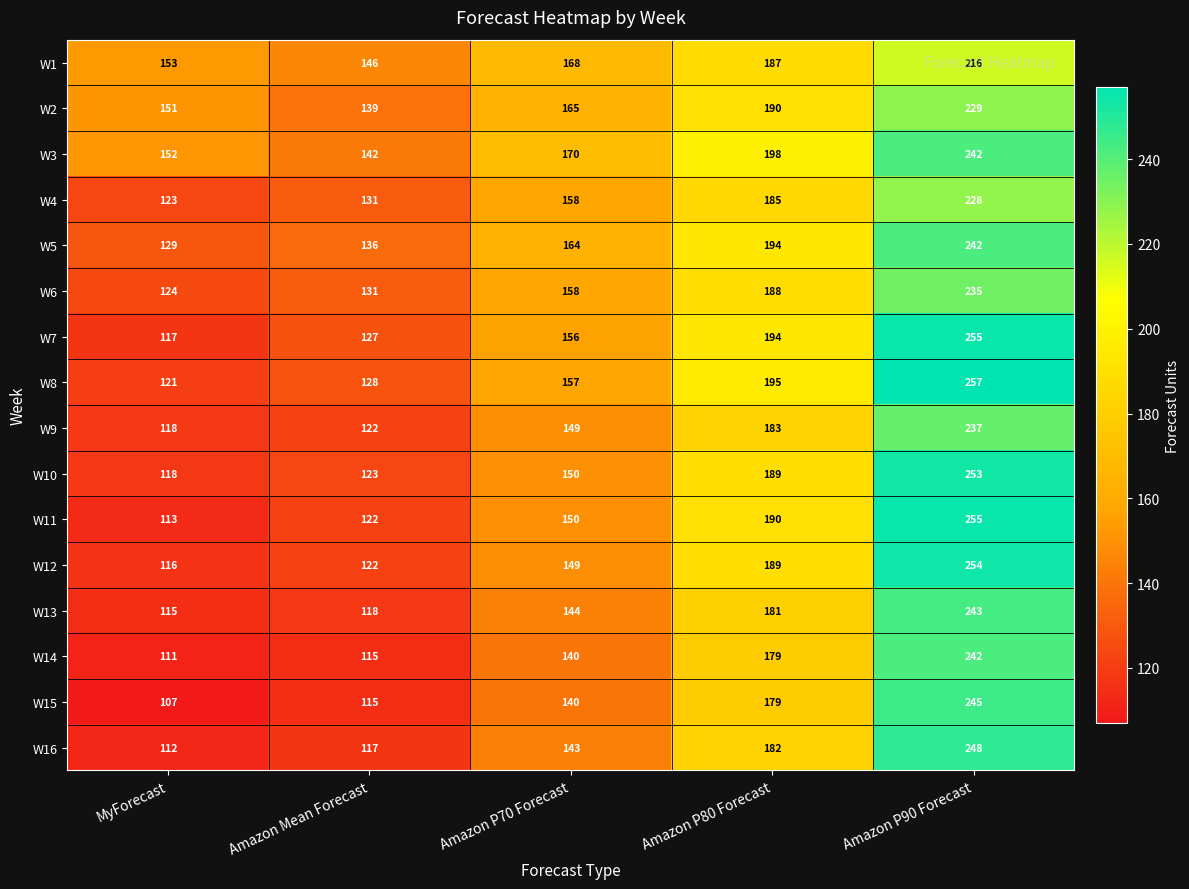

At which category is the sum across all series the highest?

Amazon P90 Forecast